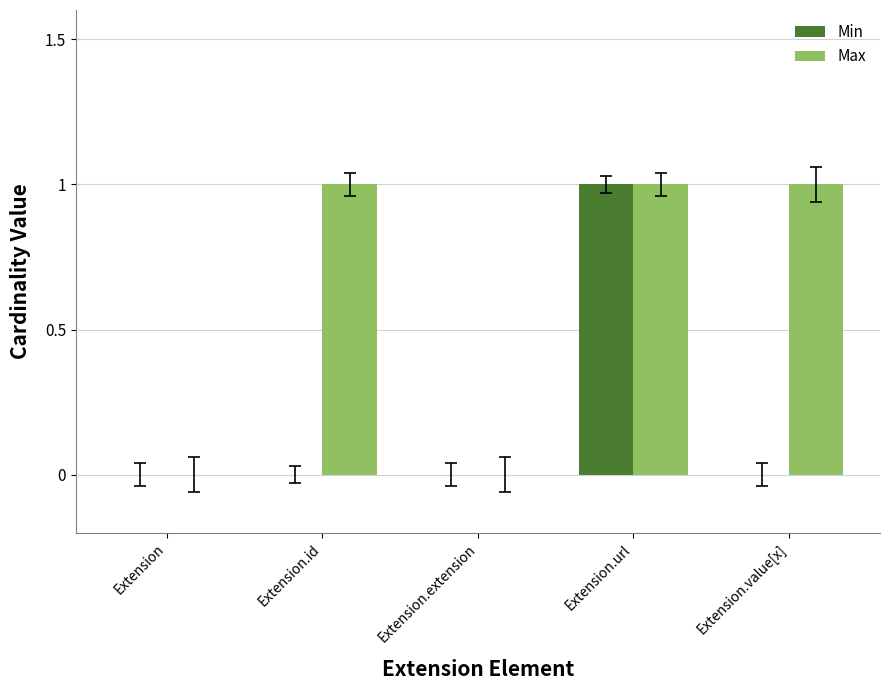

At which category is the sum across all series the highest?

Extension.url